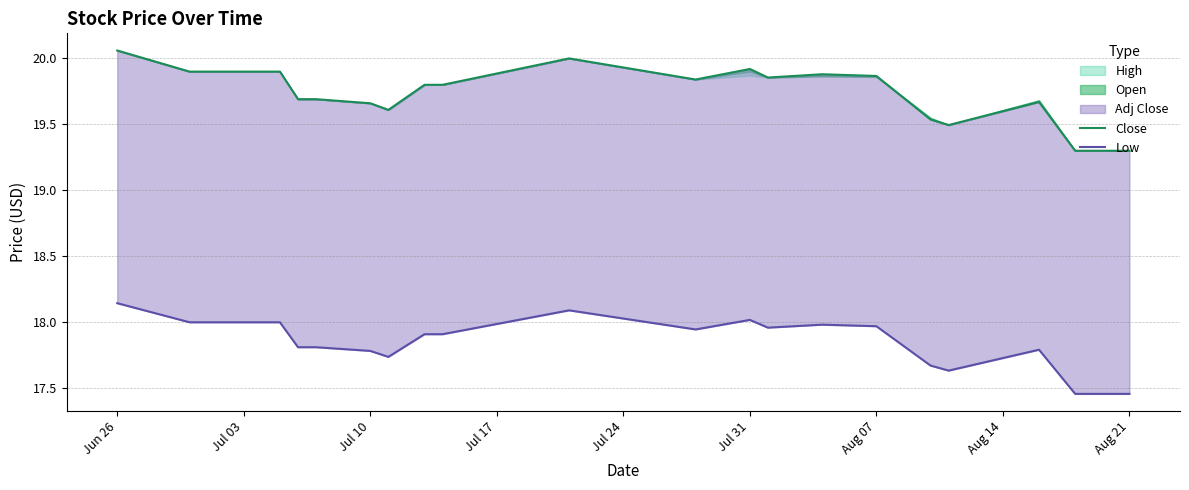

What is the lowest value of the Low series?

17.5